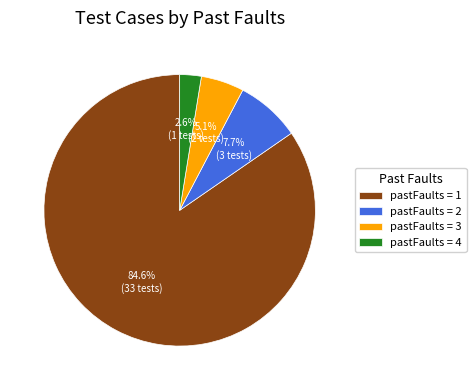

How many segments does this pie chart have?

4